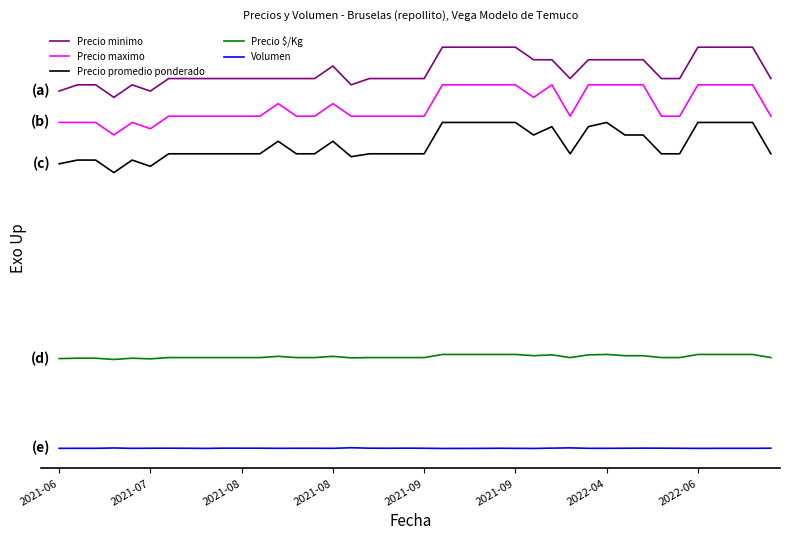

What is the greatest value displayed?

42000